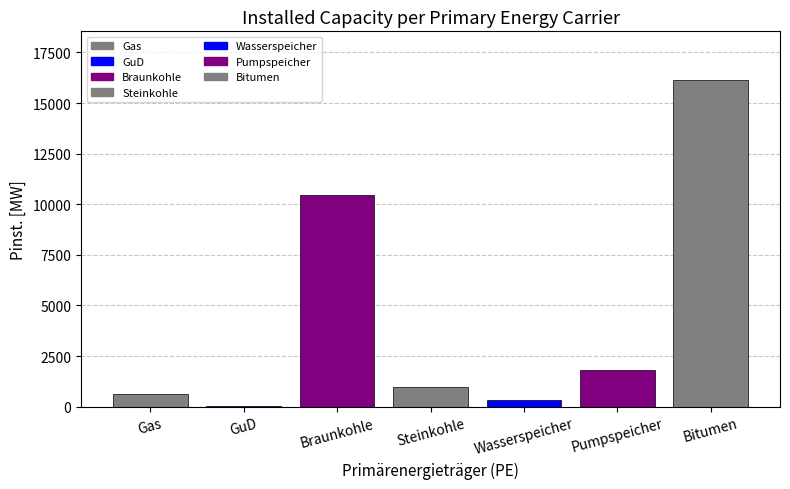

What is the sum of all values?

30385.9